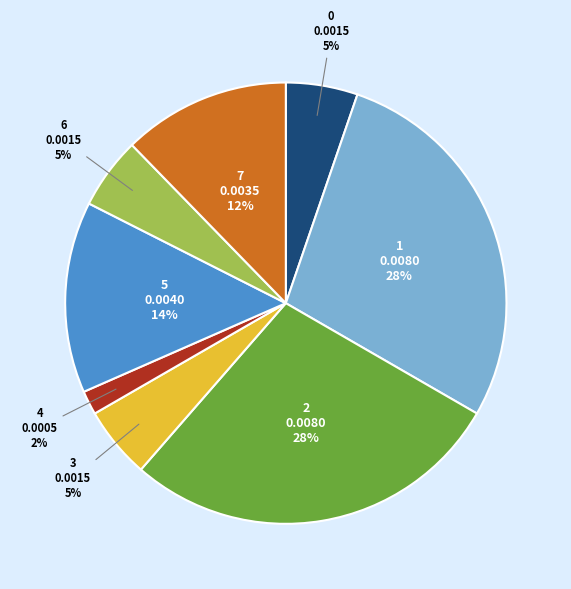

True or false: 2 accounts for 14% of the total.

False